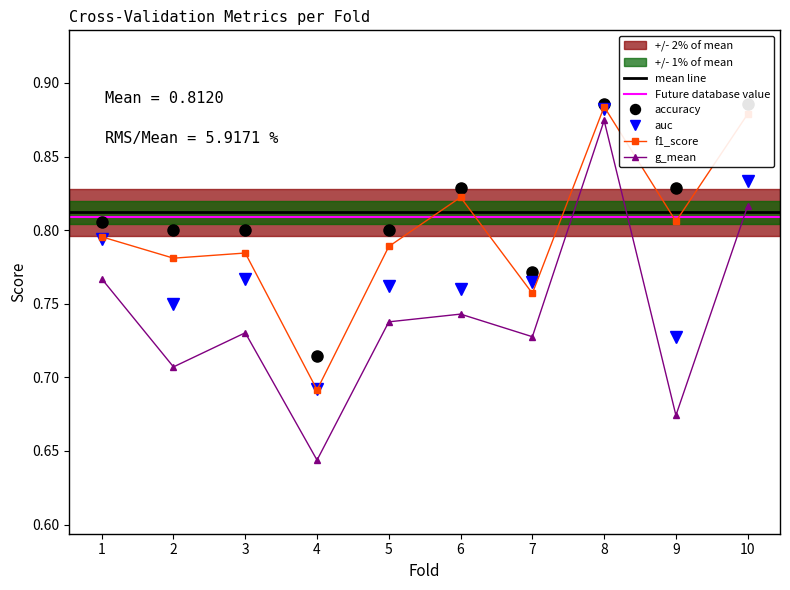

Reading left to right, what are all the values shown in this chart?

accuracy: 1=0.8	2=0.8	3=0.8	4=0.7	5=0.8	6=0.8	7=0.8	8=0.9	9=0.8	10=0.9
auc: 1=0.8	2=0.8	3=0.8	4=0.7	5=0.8	6=0.8	7=0.8	8=0.9	9=0.7	10=0.8
f1_score: 1=0.8	2=0.8	3=0.8	4=0.7	5=0.8	6=0.8	7=0.8	8=0.9	9=0.8	10=0.9
g_mean: 1=0.8	2=0.7	3=0.7	4=0.6	5=0.7	6=0.7	7=0.7	8=0.9	9=0.7	10=0.8